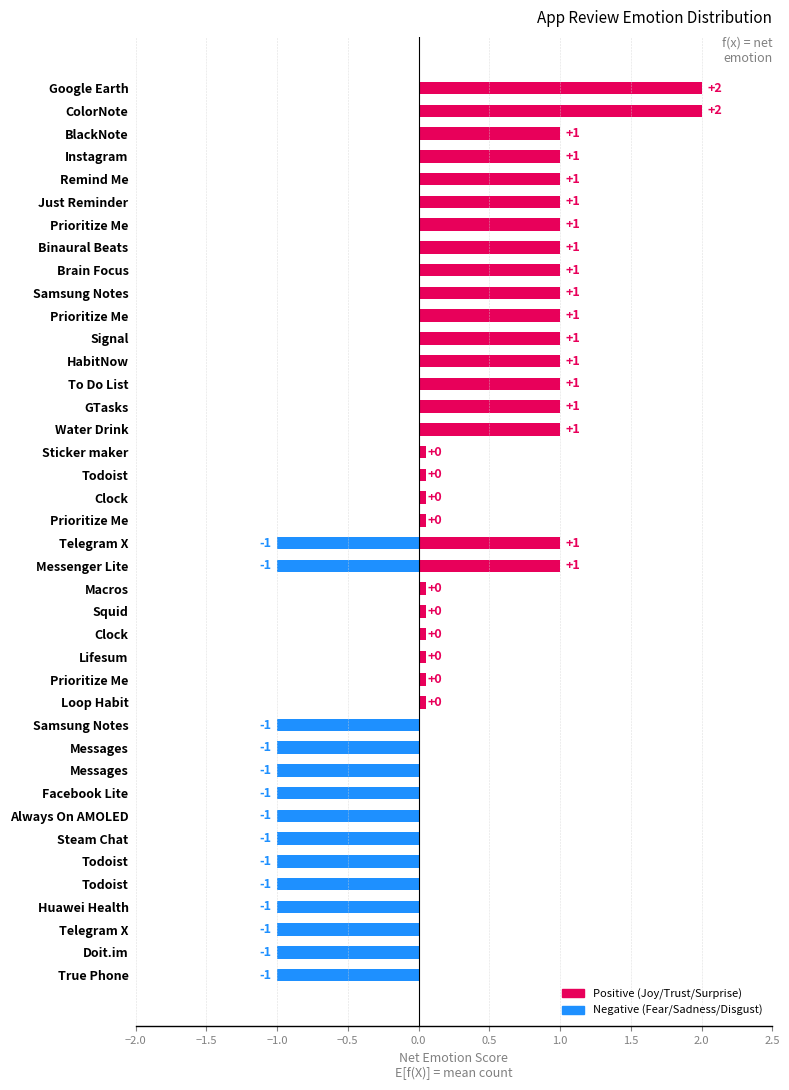

Between BlackNote and Steam Chat, which is larger?

BlackNote